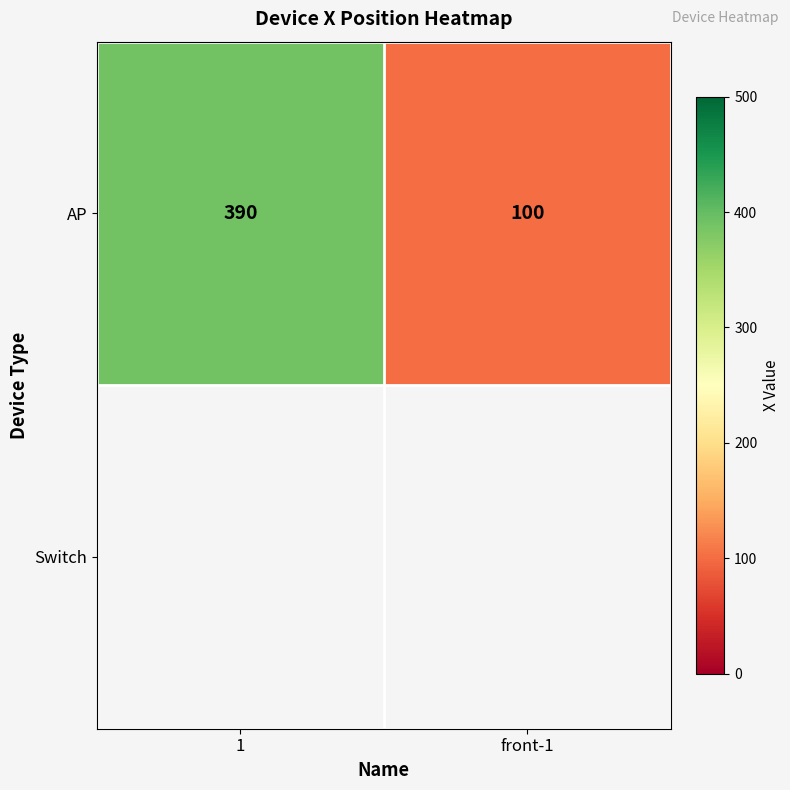

Count the values in the range 100 to 390.

2